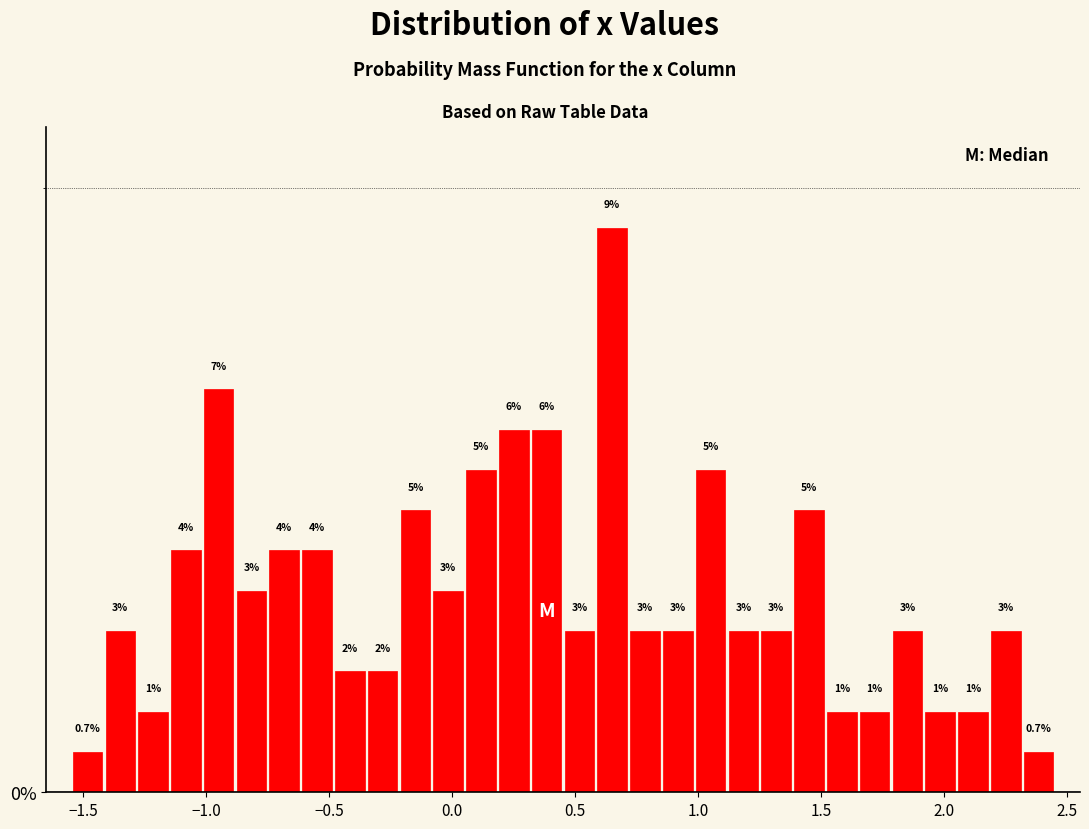

Around what value on the x-axis is the tallest bar? Give the approximate position of its centre, as read against the axis.

0.65